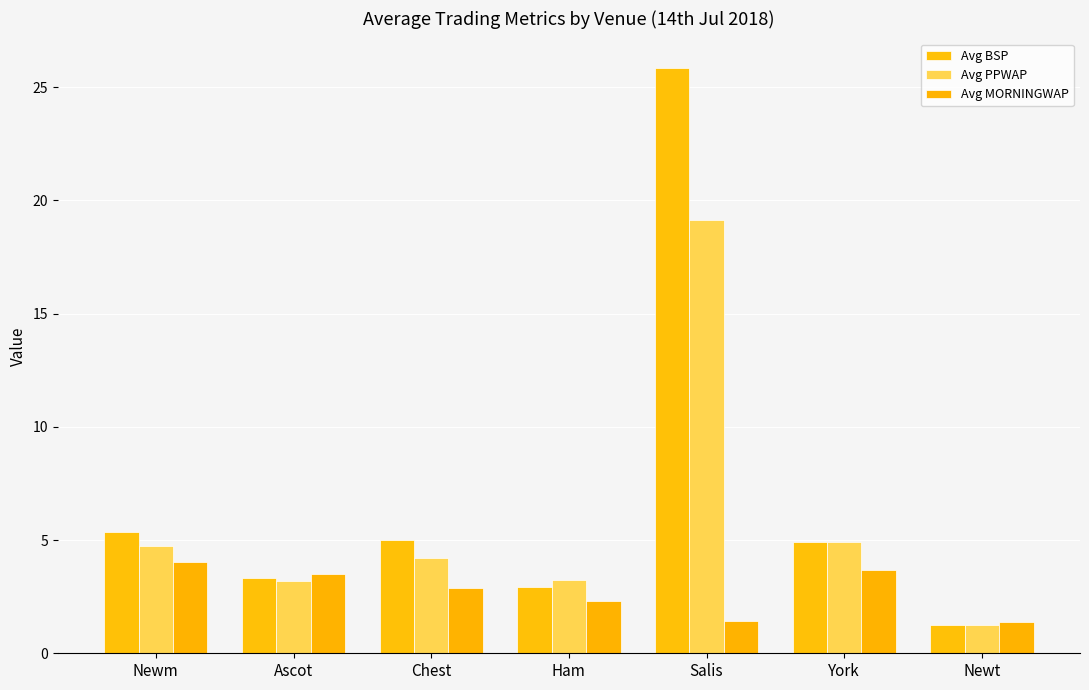

Count the number of data series in this chart.

3